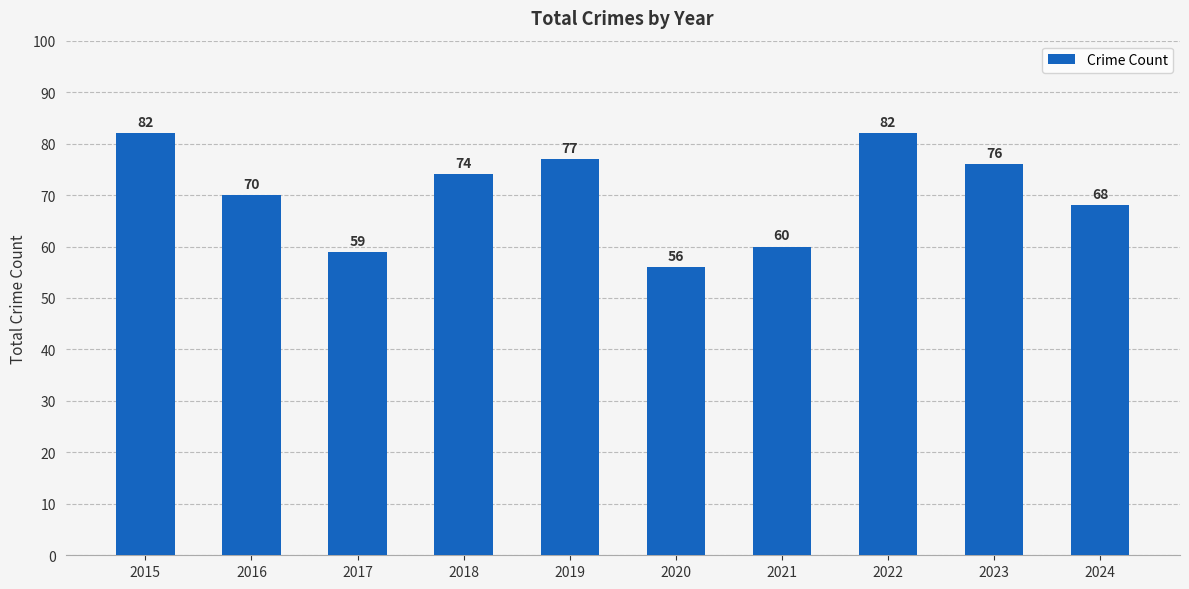

Read the value at 2020, to the nearest 5.

55